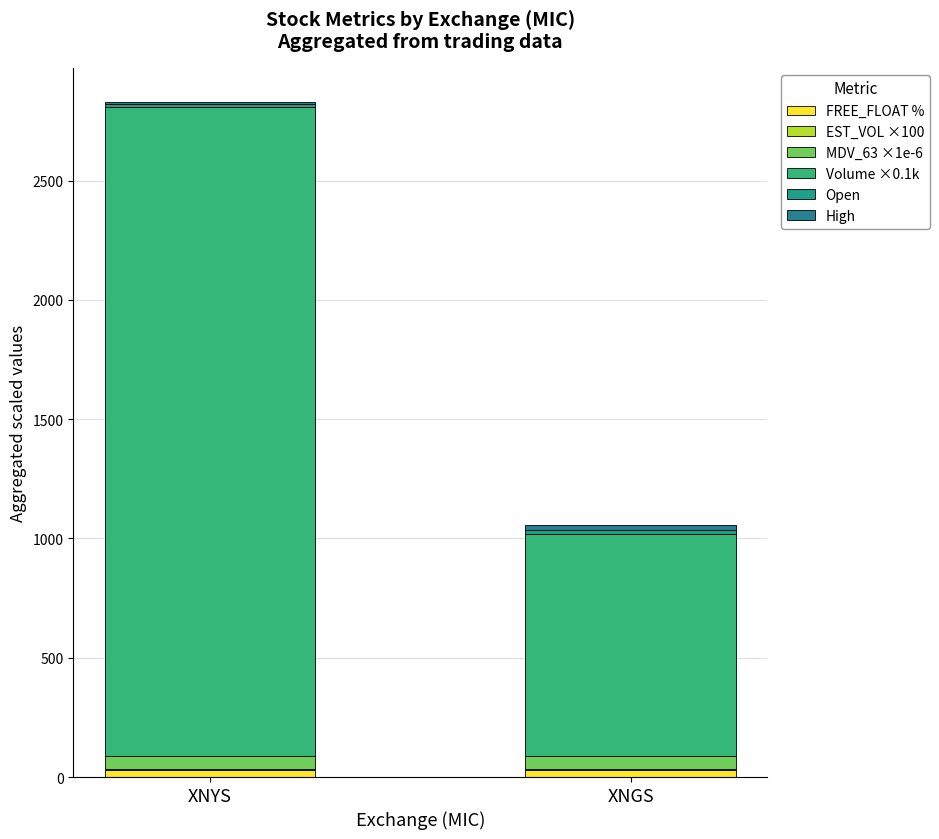

Does the chart contain stacked bars?

Yes